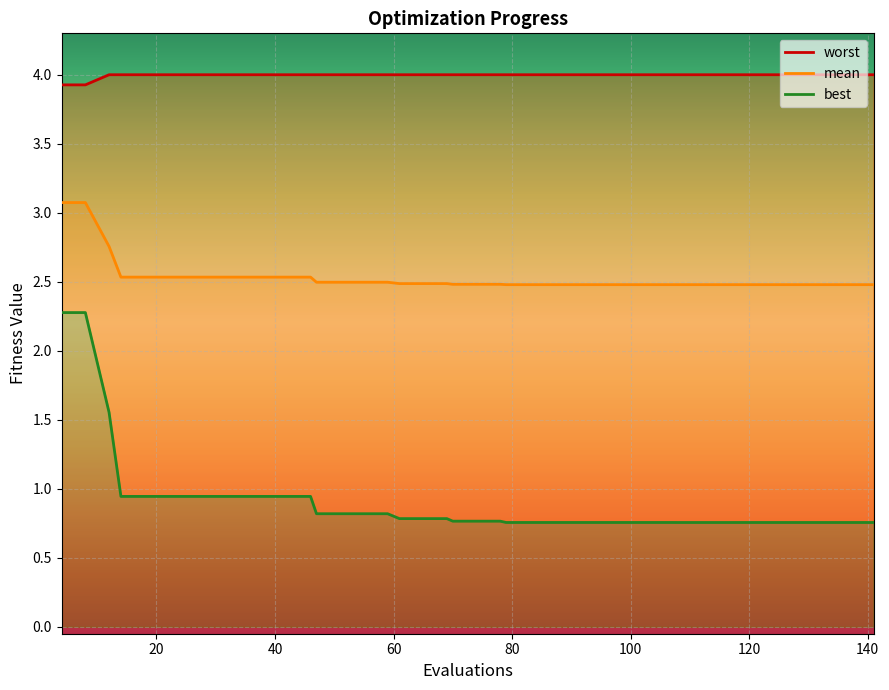

What are all the series names shown in the legend?

mean, best, worst